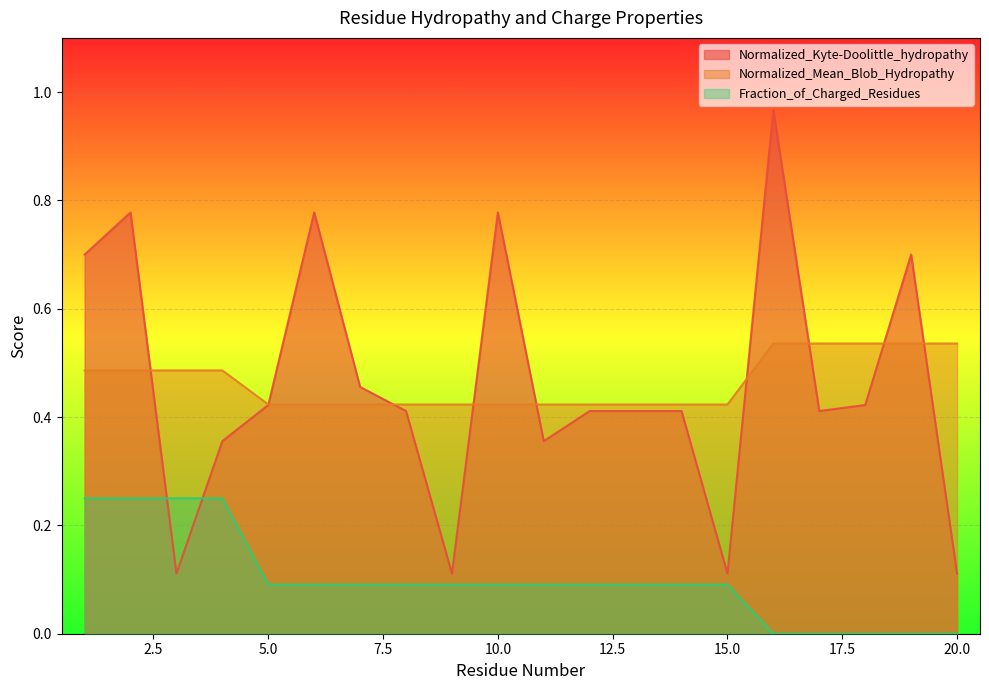

Between 11 and 18, which series saw the biggest shift?

Normalized_Mean_Blob_Hydropathy